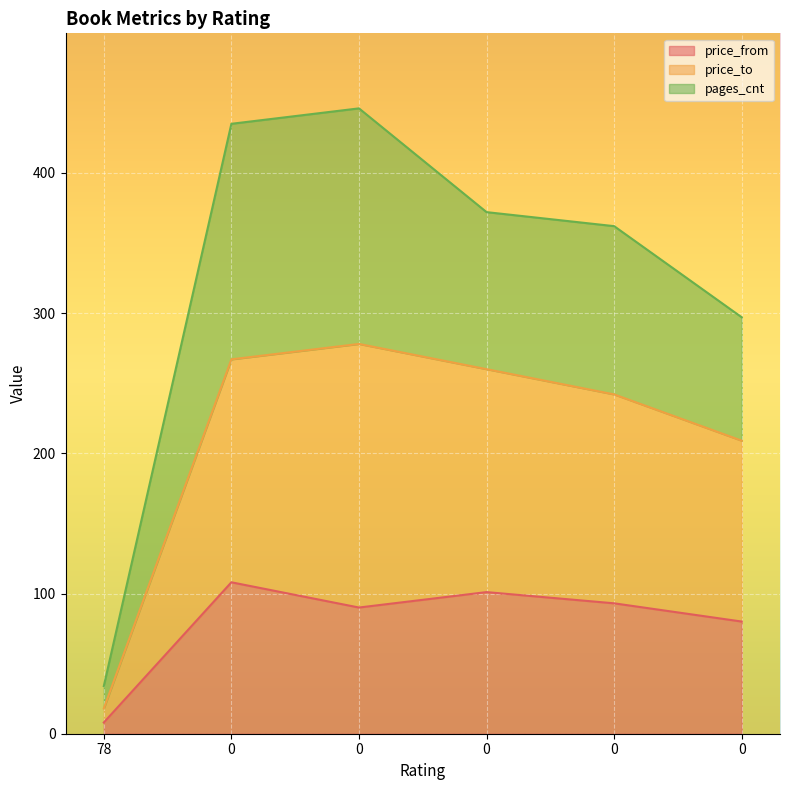

What is the maximum value shown in the chart?

278